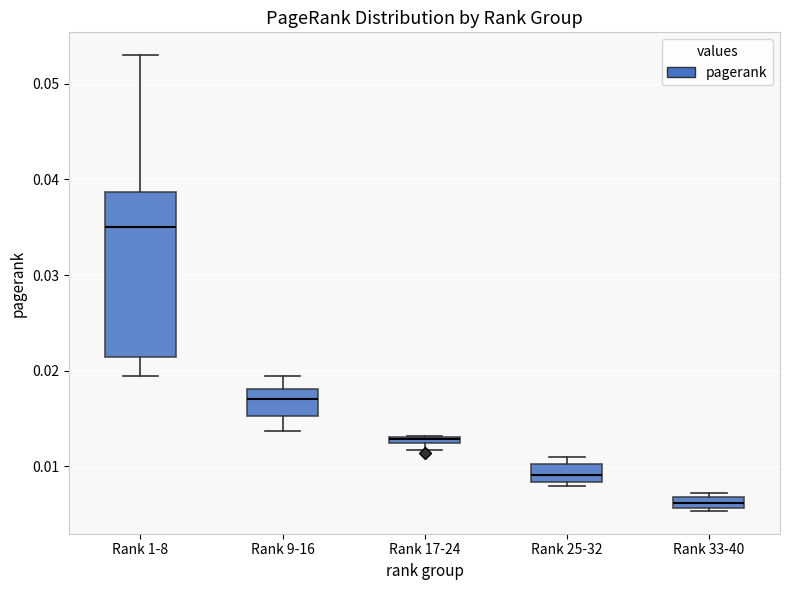

Where is the upper edge of the box for Rank 33-40 on the y-axis? The values are not printed on the chart, so give them approximately, as read against the axis.

0.007